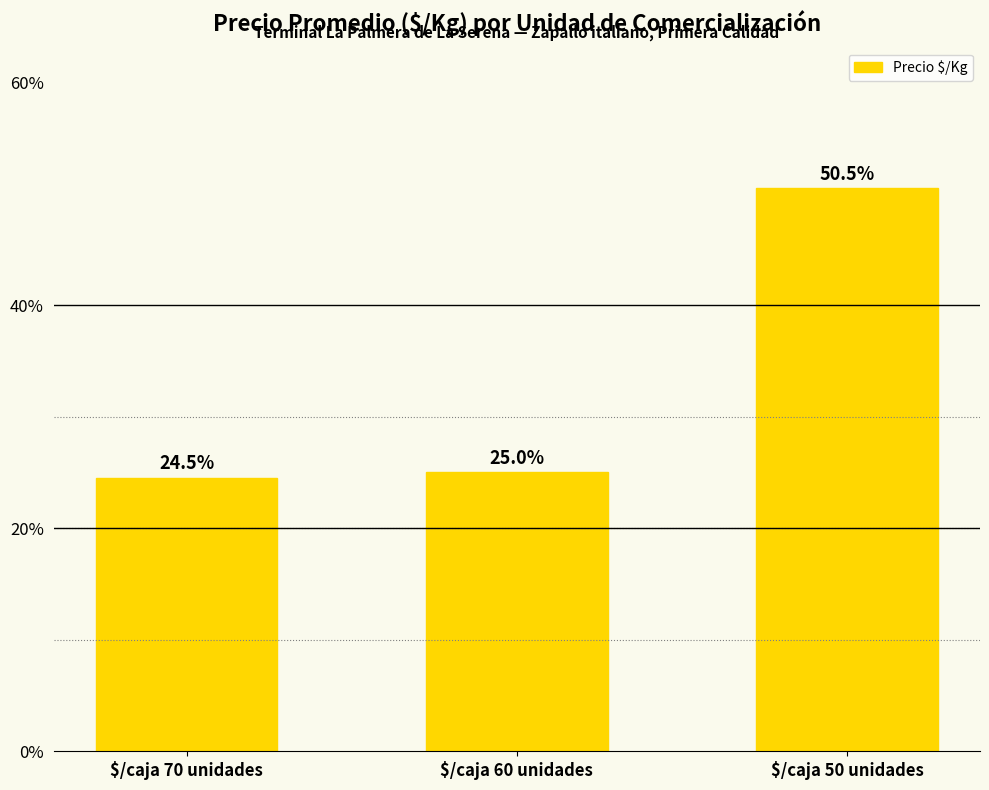

Rank the categories by value from lowest to highest.

$/caja 70 unidades, $/caja 60 unidades, $/caja 50 unidades